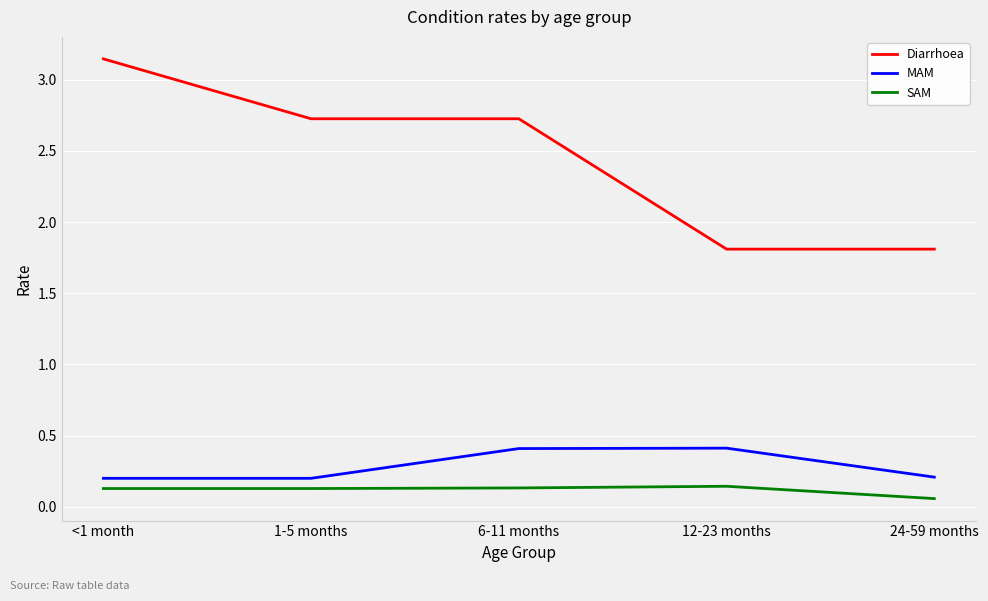

The Diarrhoea series shows 1.8 at 24-59 months. True or false?

True